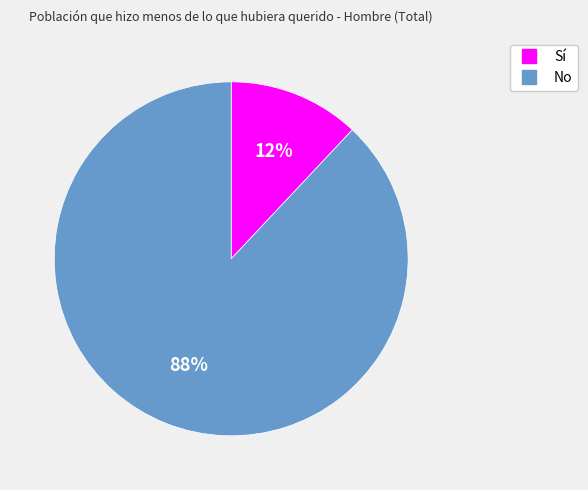

What is the majority slice?

No